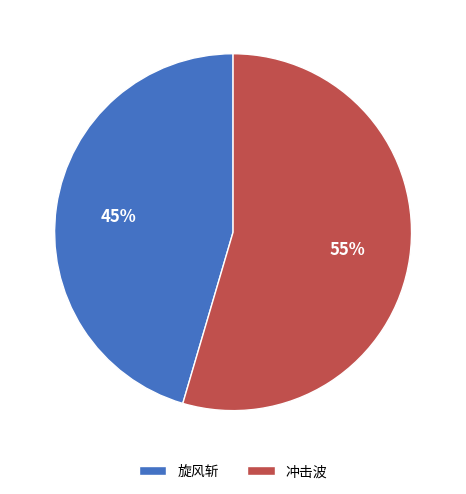

Which category has the smallest portion of the pie?

旋风斩